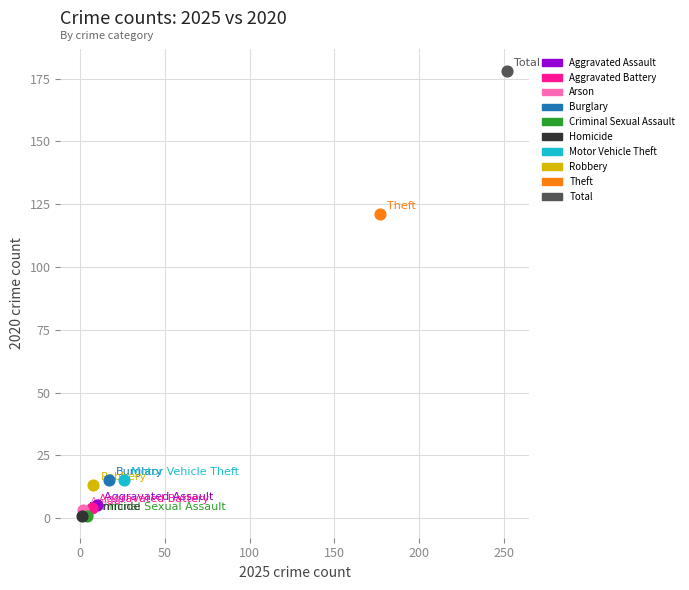

Which series contains the highest Y value?

Total